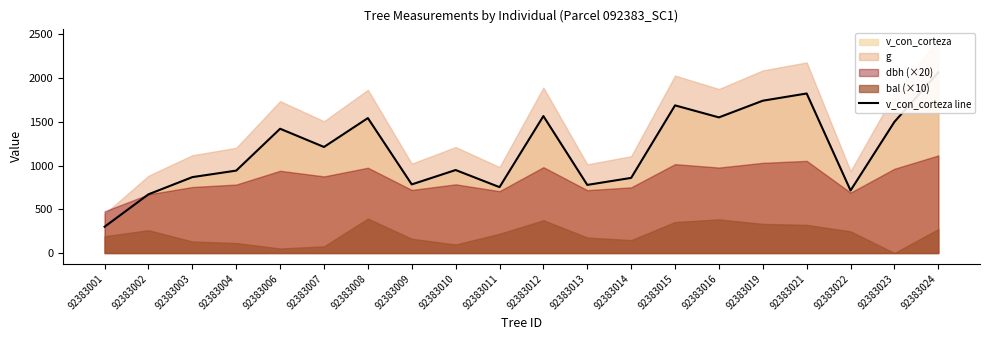

Which has a higher value, 92383002 or 92383015?

92383015